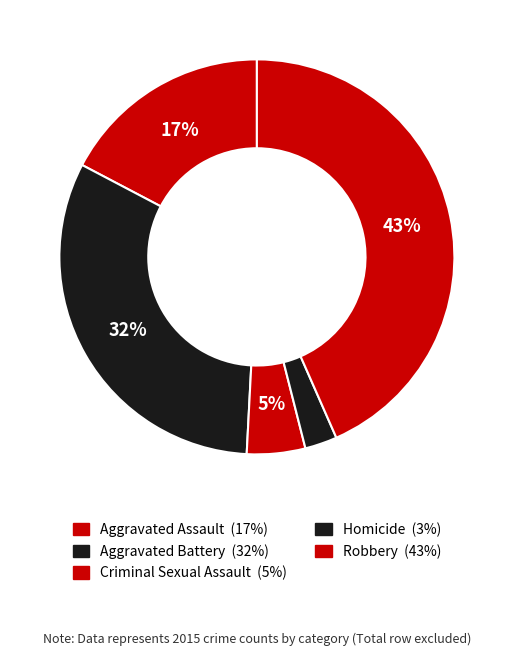

What percentage do Aggravated Battery and Robbery together represent?

75.3%